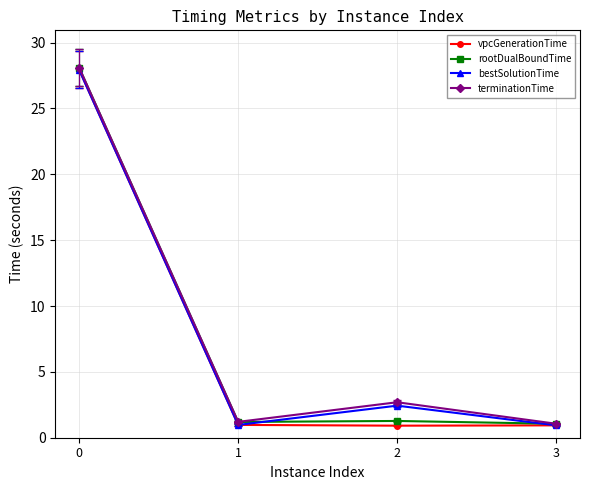

Is the value of rootDualBoundTime at 2 greater than the value of vpcGenerationTime at 0?

No